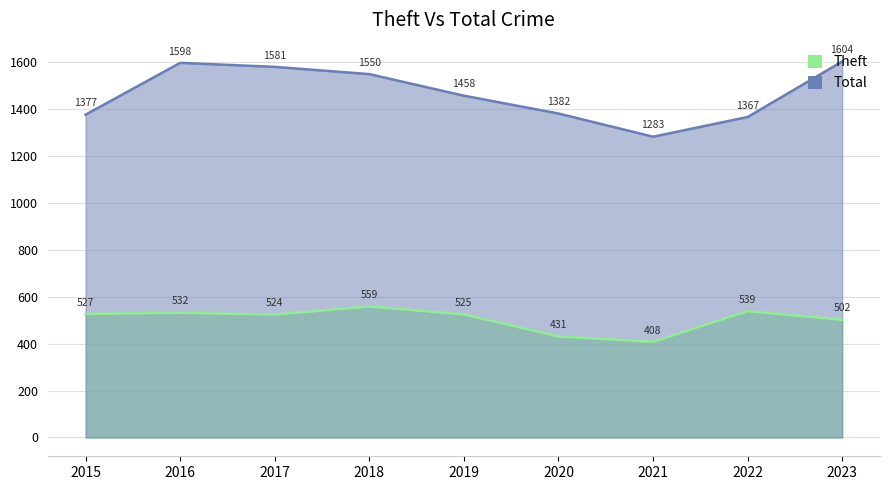

Which series has the largest range (max minus min)?

Total